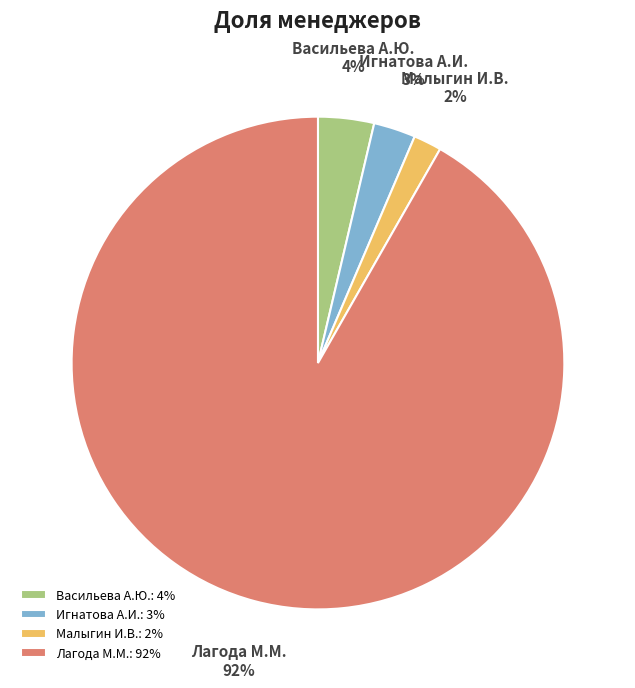

True or false: Малыгин И.В. accounts for 13% of the total.

False